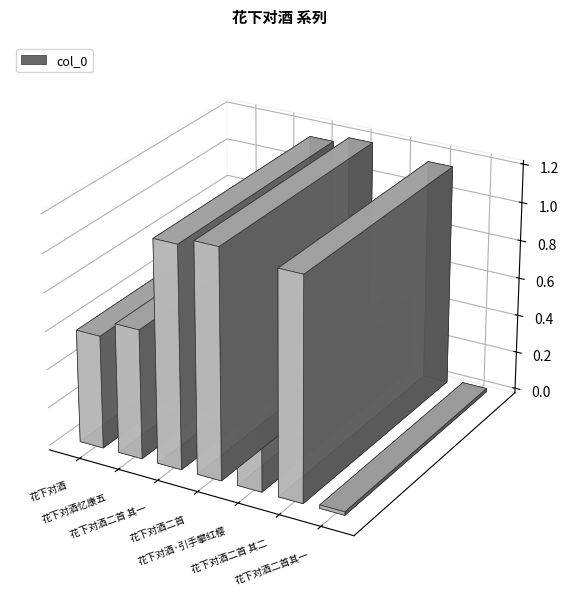

Reading left to right, what are all the values shown in this chart?

花下对酒=590115	花下对酒忆康五=675066	花下对酒二首 其一=1157264	花下对酒二首=1193944	花下对酒·引手攀红樱=389606	花下对酒二首 其二=1157265	花下对酒二首其一=17716